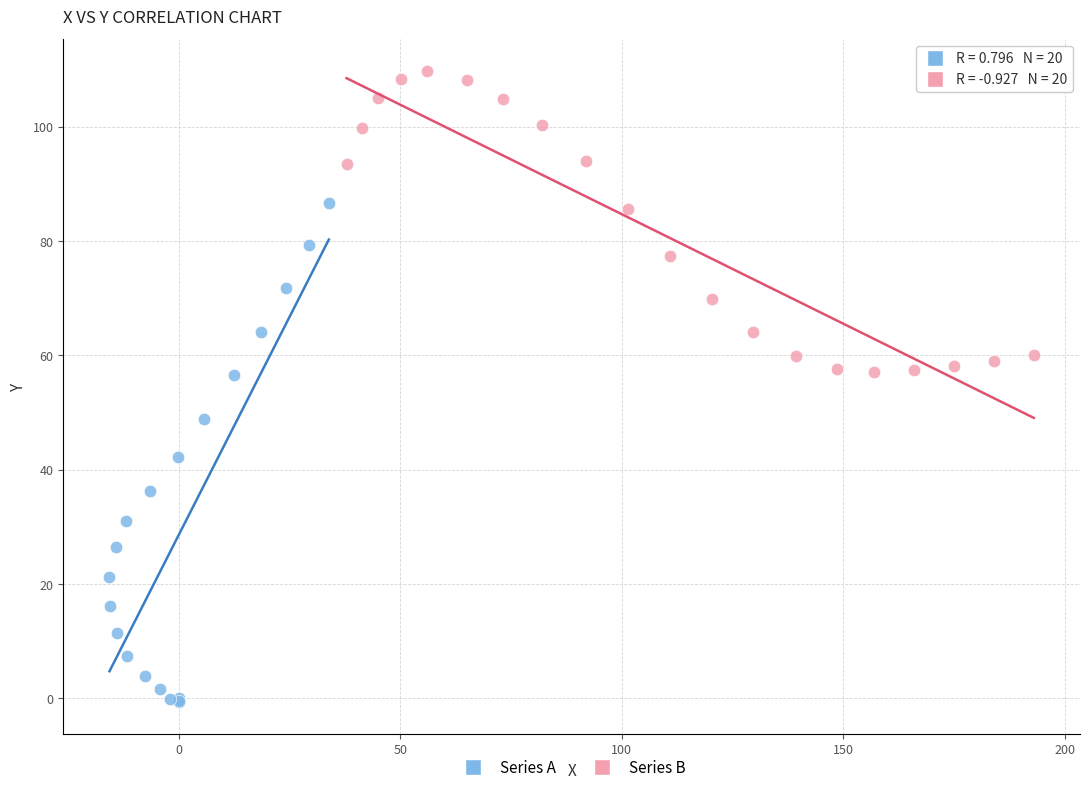

Which series reaches the maximum Y coordinate?

Series B